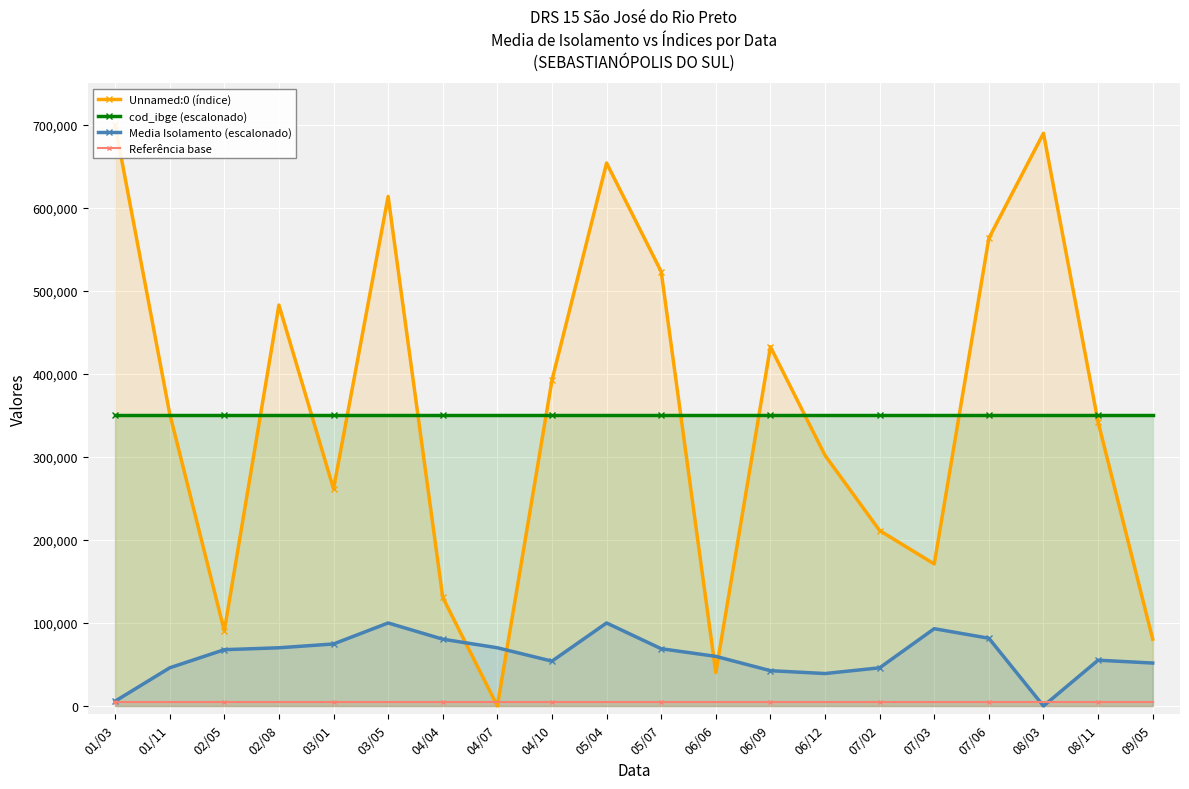

The value of cod_ibge (escalonado) at 02/05 is 350000.0. True or false?

True